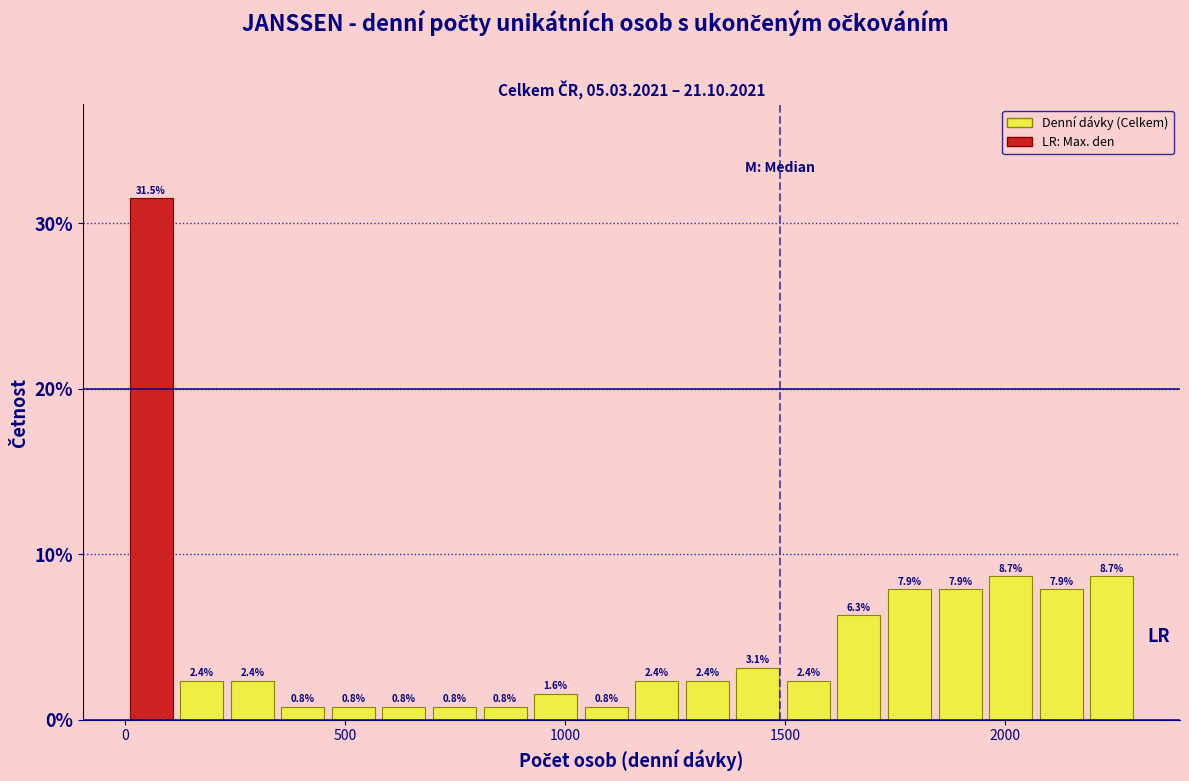

Around what value on the x-axis is the tallest bar? Give the approximate position of its centre, as read against the axis.

50